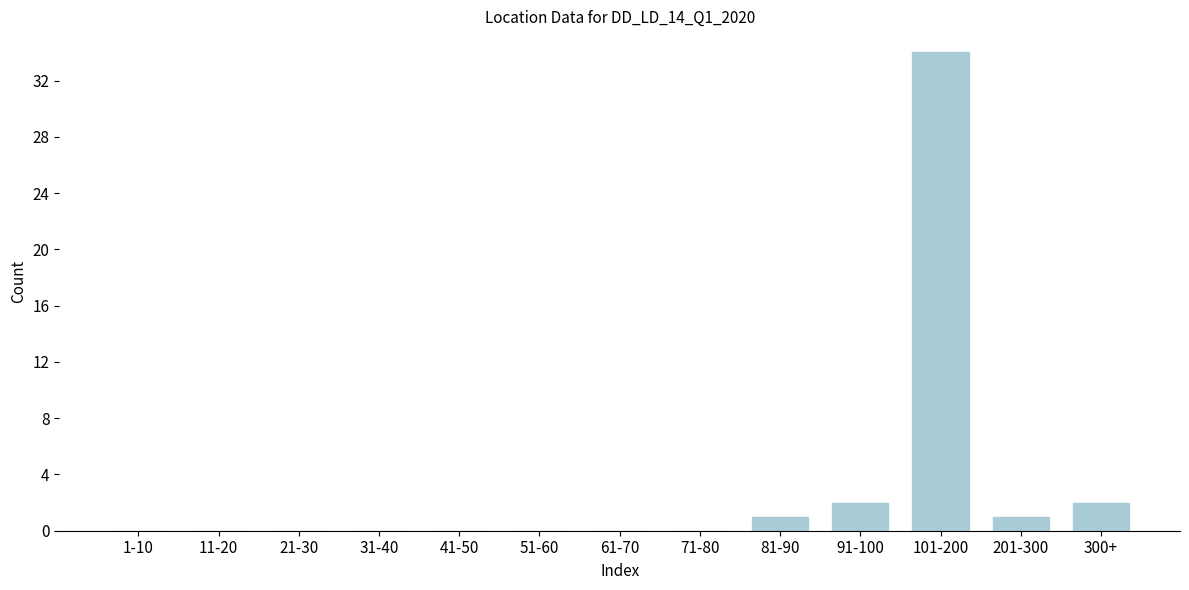

Reading right to left, what are all the values shown in this chart?

300+=2	201-300=1	101-200=34	91-100=2	81-90=1	71-80=0	61-70=0	51-60=0	41-50=0	31-40=0	21-30=0	11-20=0	1-10=0